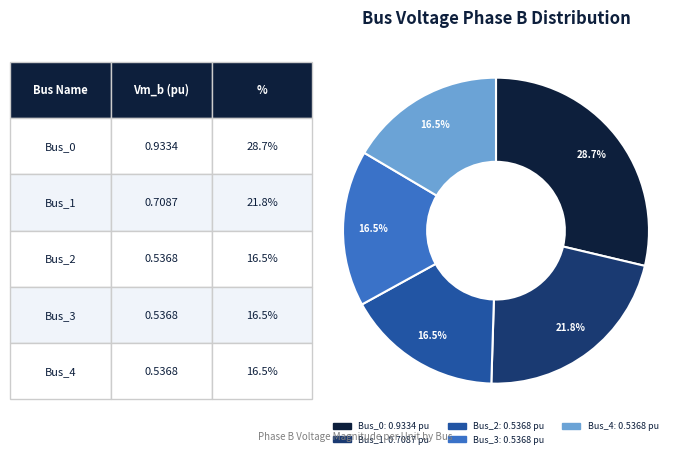

Which category has the biggest portion of the pie?

Bus_0